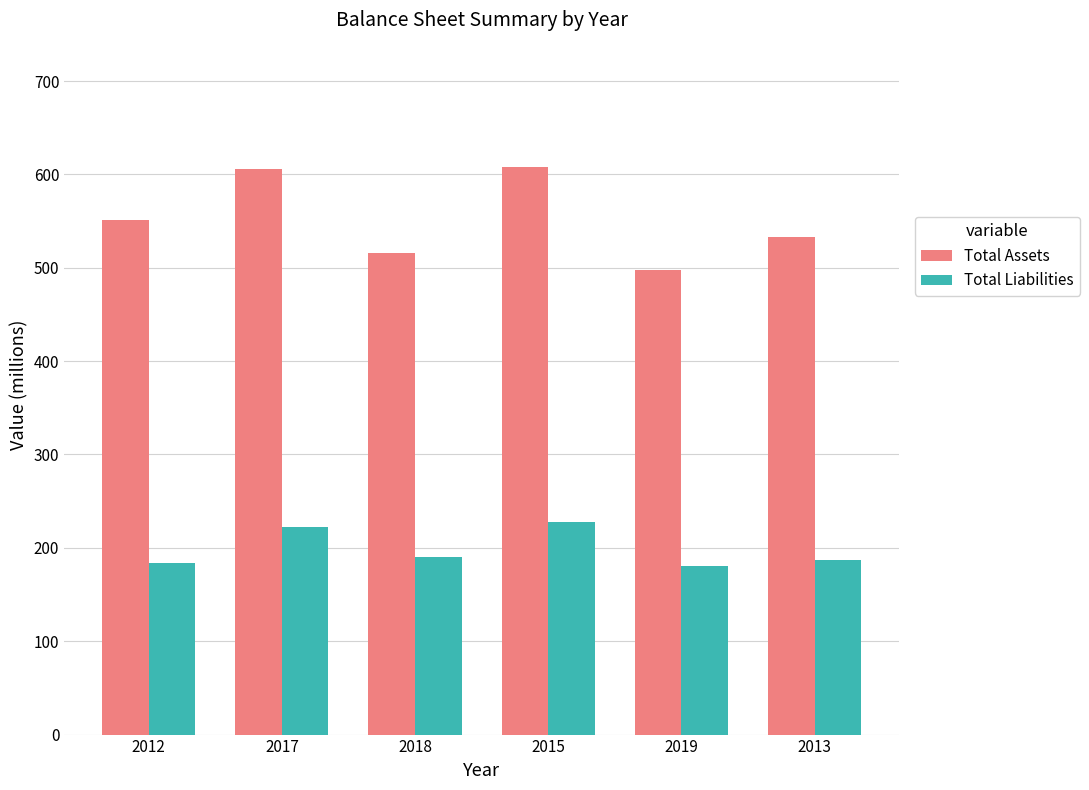

The Total Liabilities series shows 181 at 2019. True or false?

True